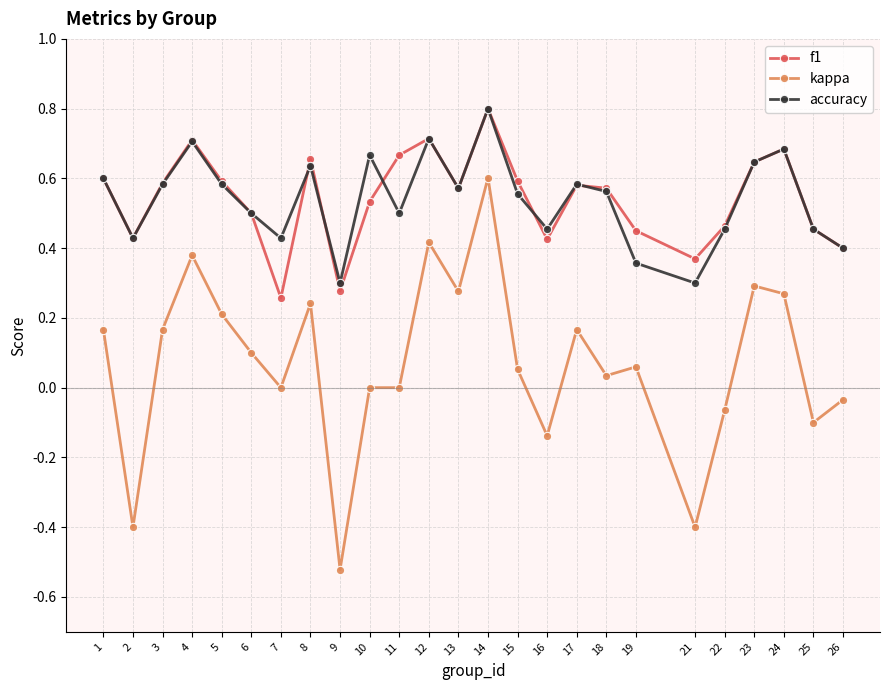

True or false: kappa has more than 2 interior local peaks.

True